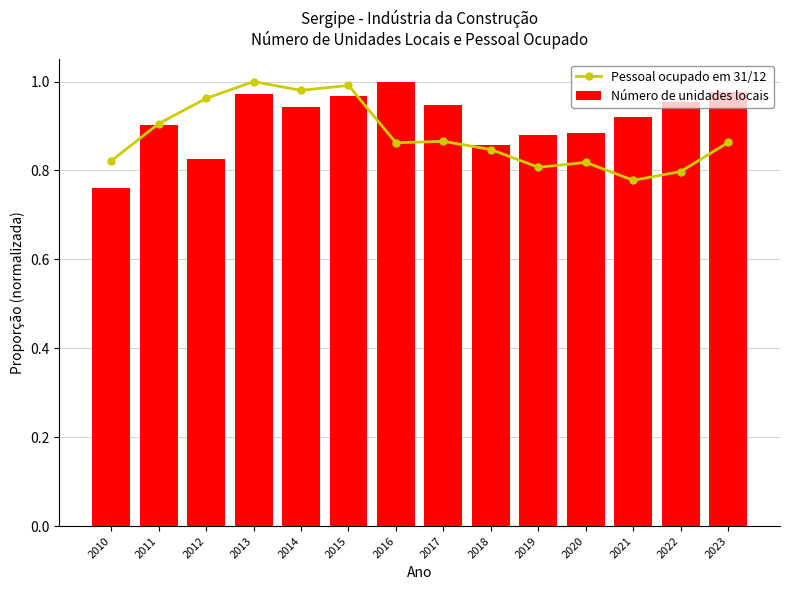

Which label corresponds to the largest value in the chart?

2013